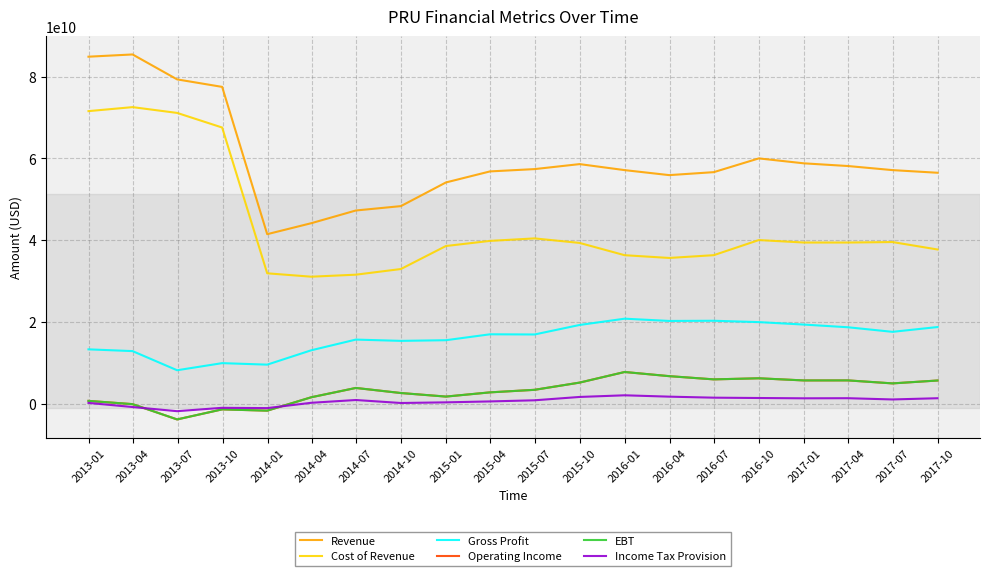

Does the chart display data point markers on the line(s)?

No